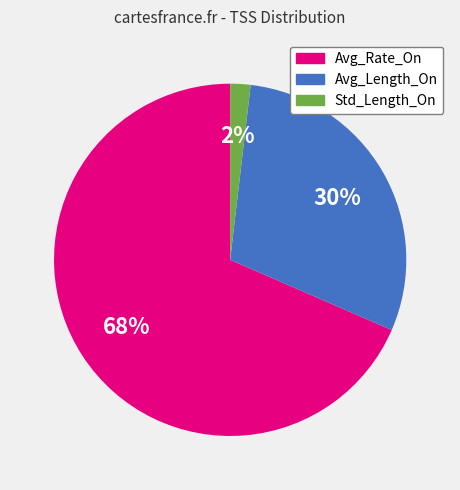

The Avg_Rate_On slice represents 68% of the pie. True or false?

True